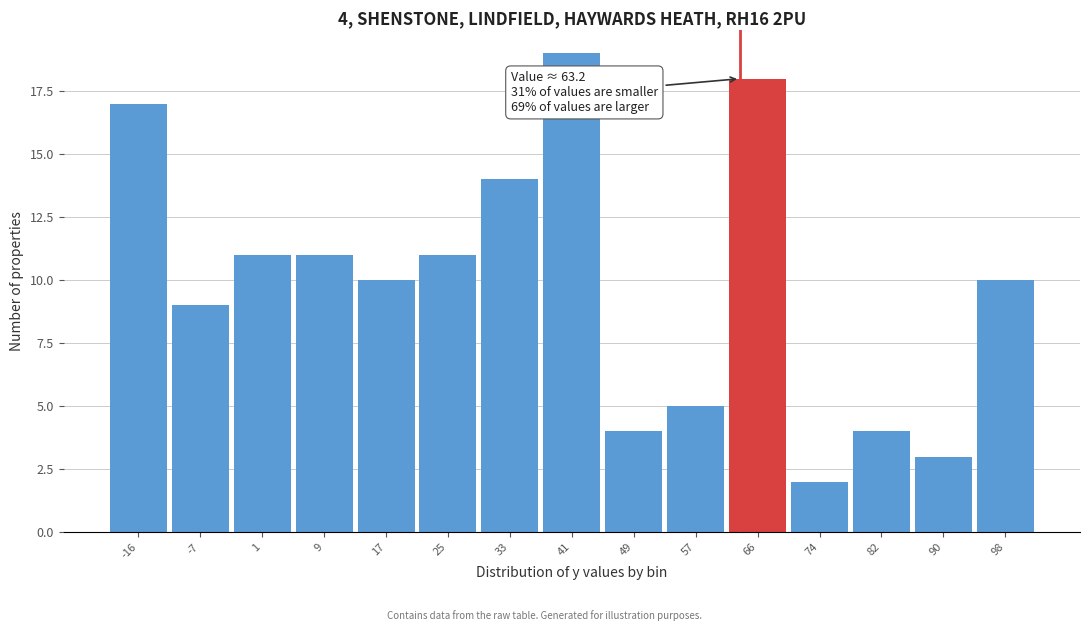

Which range on the x-axis has the tallest bar?

37 to 45